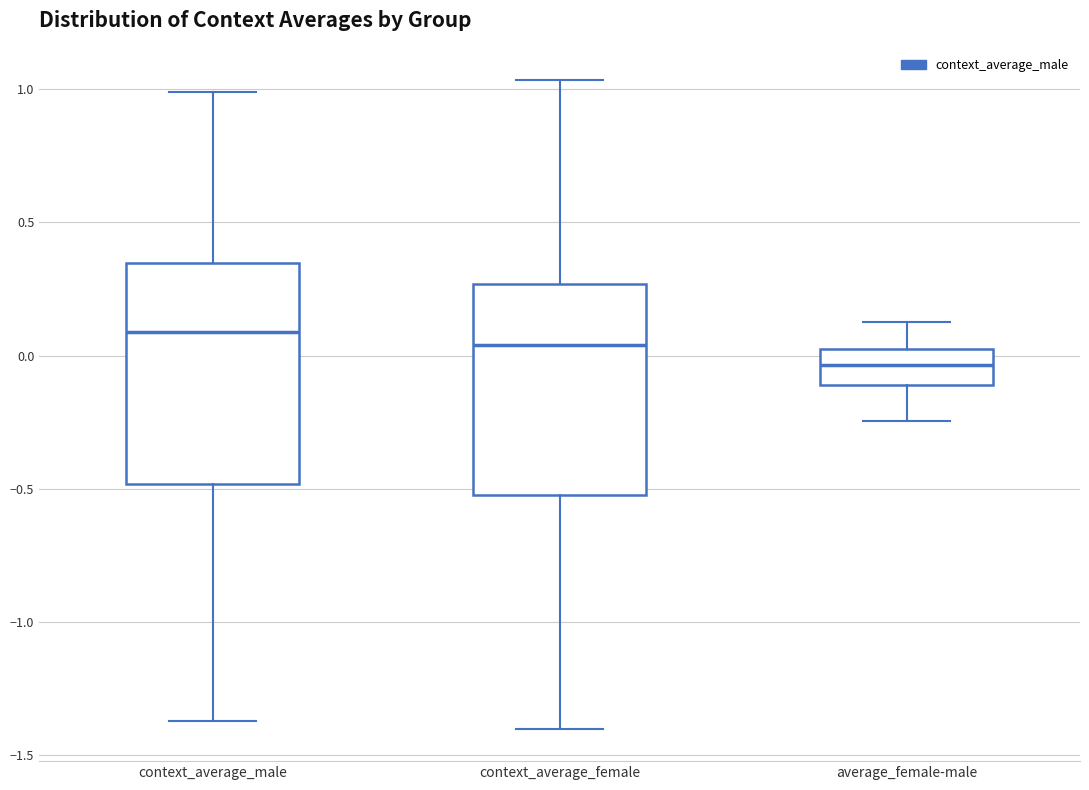

Reading left to right, read every box against the y-axis: the position of its median line, the range the box covers, and the ends of its whiskers. The values are not printed on the chart, so give them approximately, as read against the axis.

context_average_male: median 0.10, box -0.50 to 0.35, whiskers -1.35 to 1.00
context_average_female: median 0.05, box -0.50 to 0.25, whiskers -1.40 to 1.05
average_female-male: median -0.05, box -0.10 to 0.05, whiskers -0.25 to 0.10